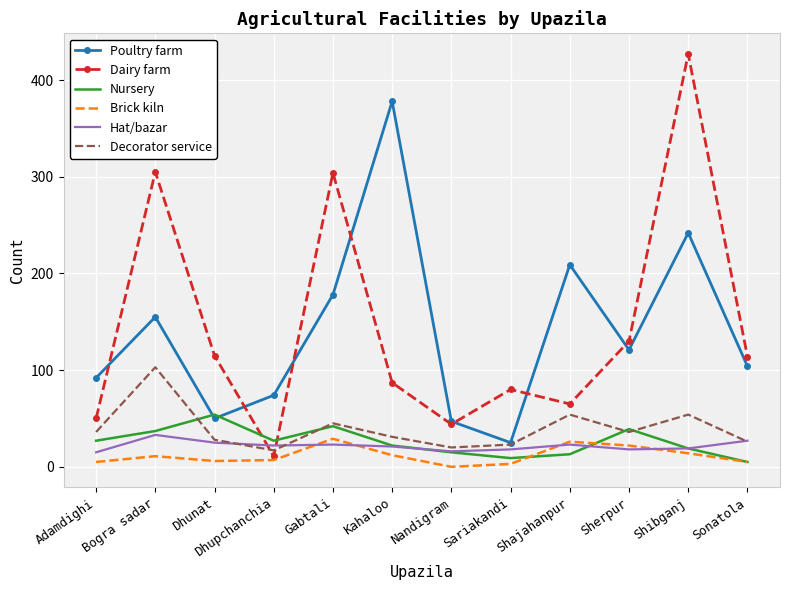

How many times do Poultry farm and Dairy farm cross each other?

7